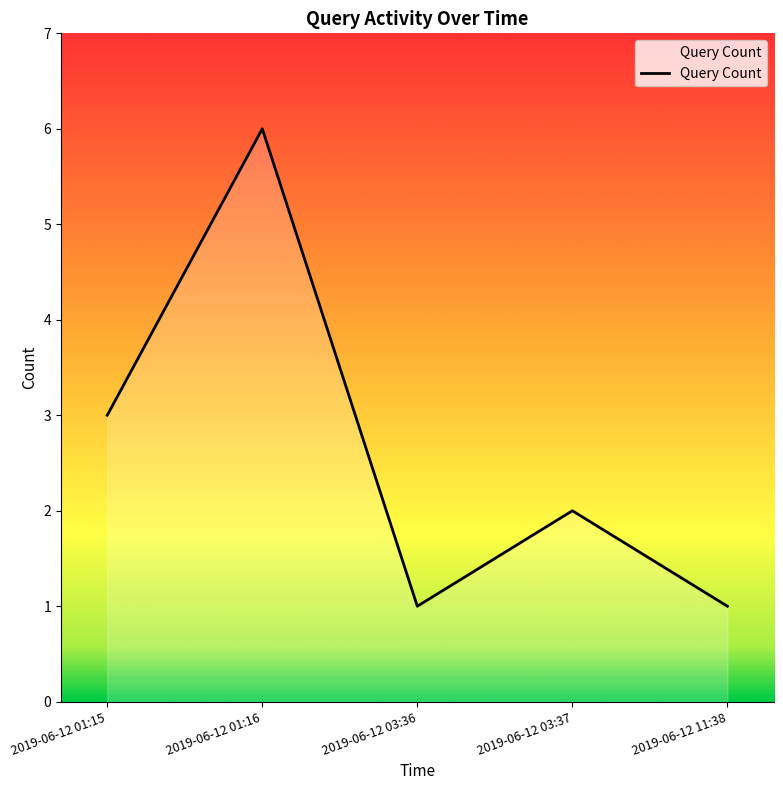

Approximately how many times larger is the value at 2019-06-12 11:38 compared to 2019-06-12 01:16?

0.2